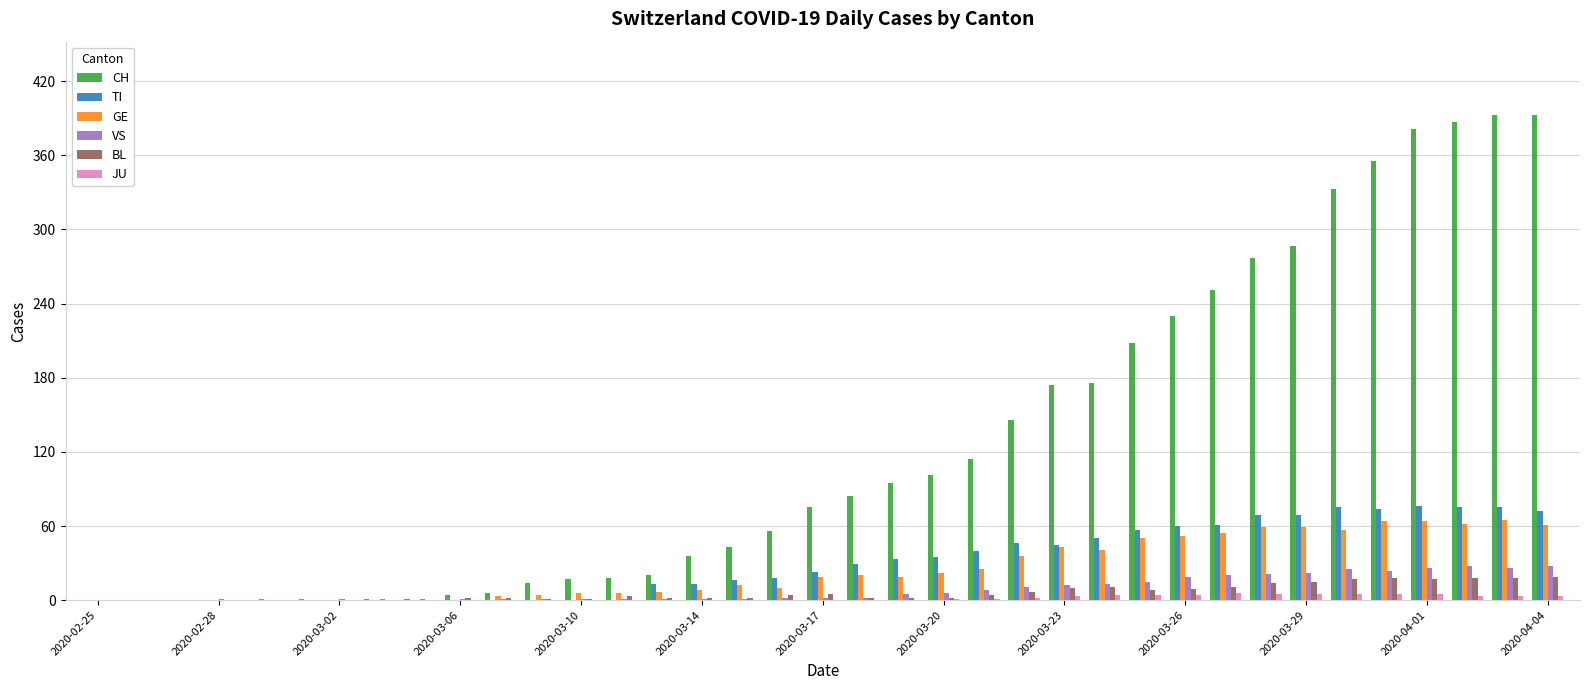

Which series has the largest total across all categories?

CH